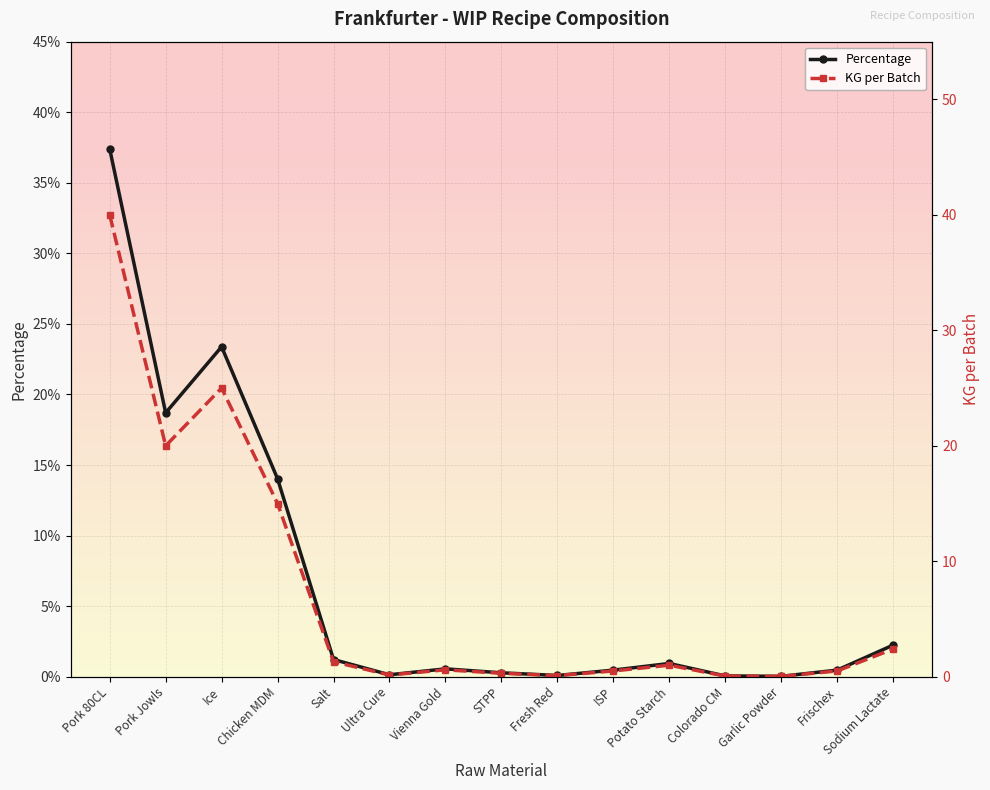

What are all the series names shown in the legend?

Percentage, KG per Batch